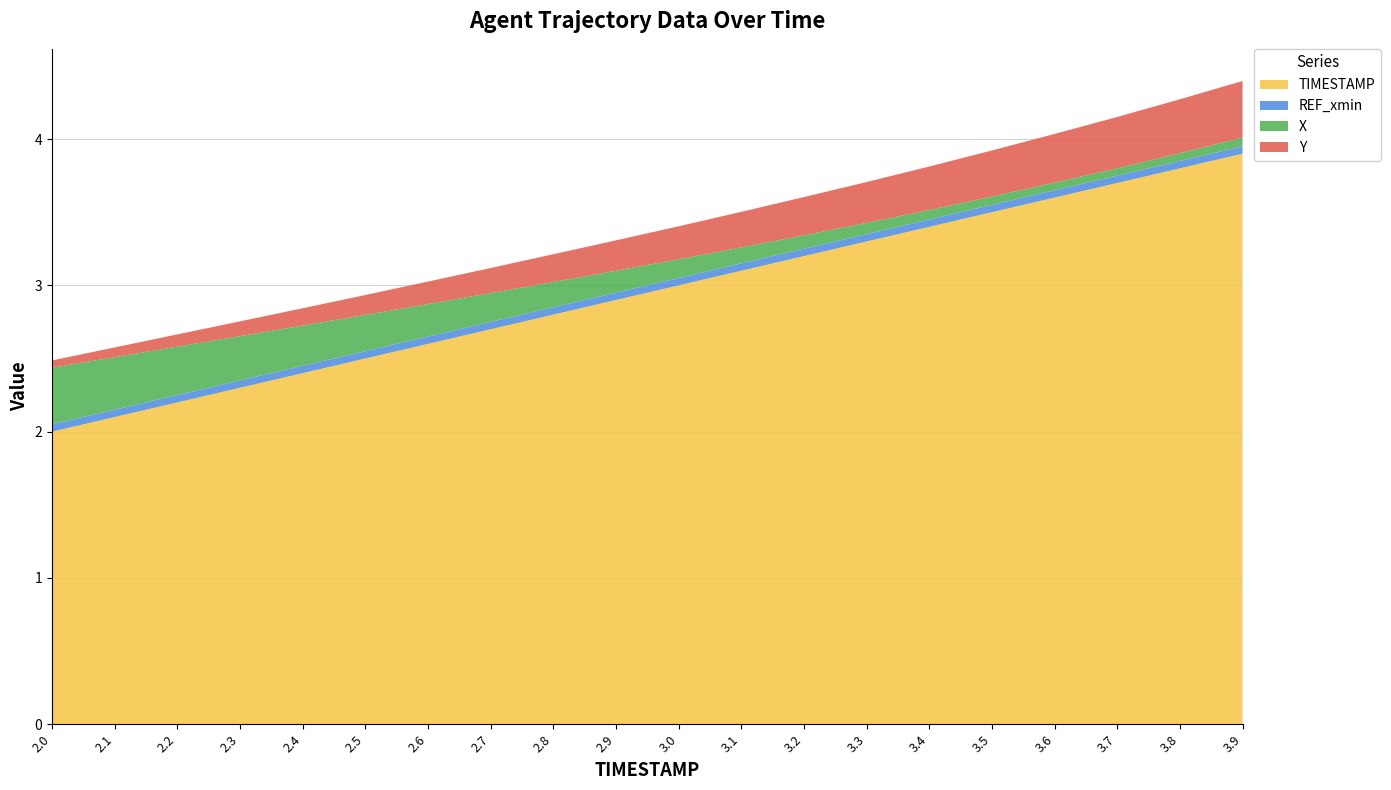

Rank the categories by TIMESTAMP value from lowest to highest.

2.0, 2.1, 2.2, 2.3, 2.4, 2.5, 2.6, 2.7, 2.8, 2.9, 3.0, 3.1, 3.2, 3.3, 3.4, 3.5, 3.6, 3.7, 3.8, 3.9